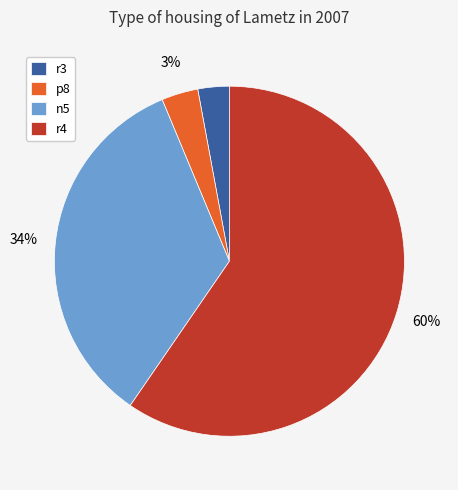

Which category accounts for the majority?

r4